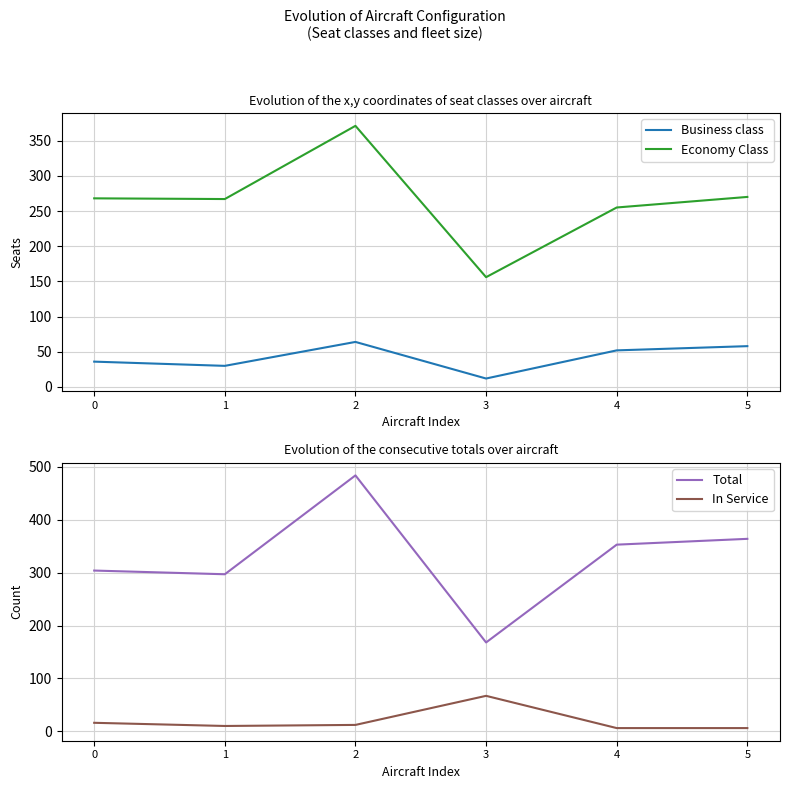

Reading left to right, transcribe all the data shown in this chart.

Business class: 0=36	1=30	2=64	3=12	4=52	5=58
Economy Class: 0=268	1=267	2=371	3=156	4=255	5=270
Total: 0=304	1=297	2=484	3=168	4=353	5=364
In Service: 0=16	1=10	2=12	3=67	4=6	5=6